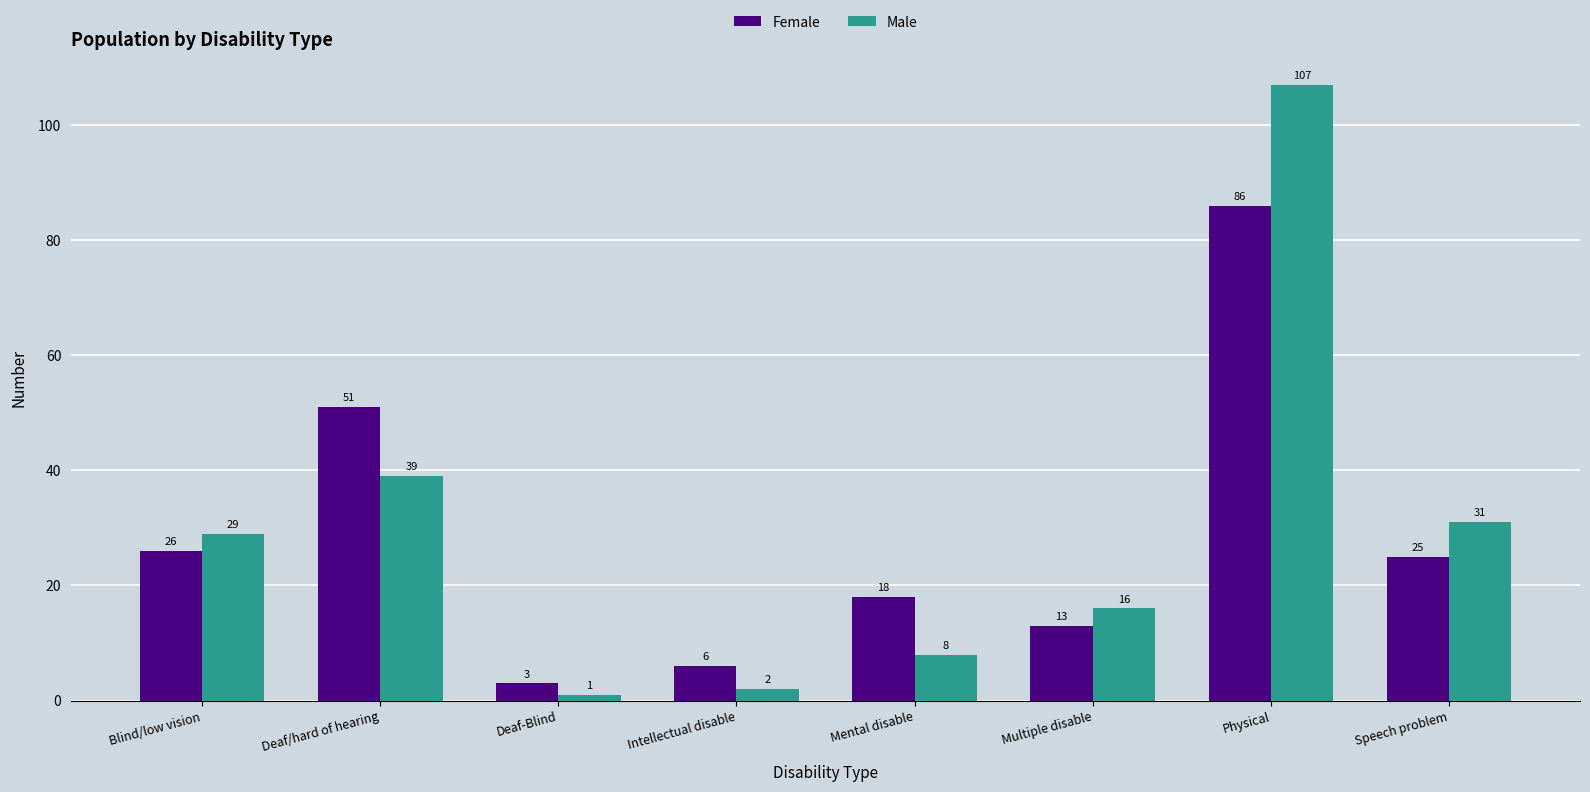

Which category has the lowest value across all series?

Deaf-Blind